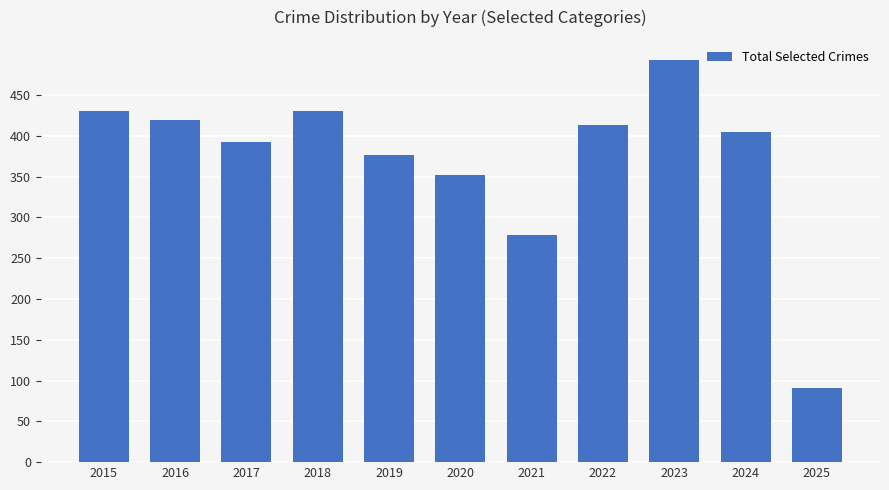

Reading left to right, what are all the values shown in this chart?

430	419	392	430	377	352	278	413	493	405	91